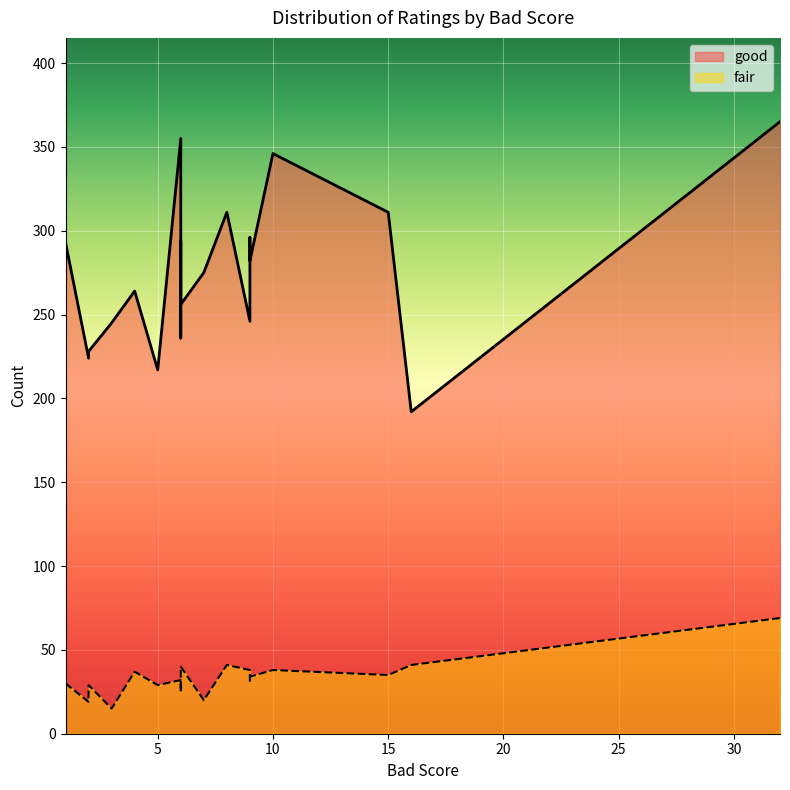

Reading right to left, transcribe all the data shown in this chart.

good: 10=346	6=256	16=192	32=365	1=293	15=311	2=228	6=294	5=217	4=264	3=245	8=311	6=250	9=282	6=236	9=296	2=224	7=275	9=246	6=355
fair: 10=38	6=40	16=41	32=69	1=30	15=35	2=29	6=25	5=29	4=37	3=15	8=41	6=27	9=34	6=28	9=31	2=19	7=20	9=38	6=32